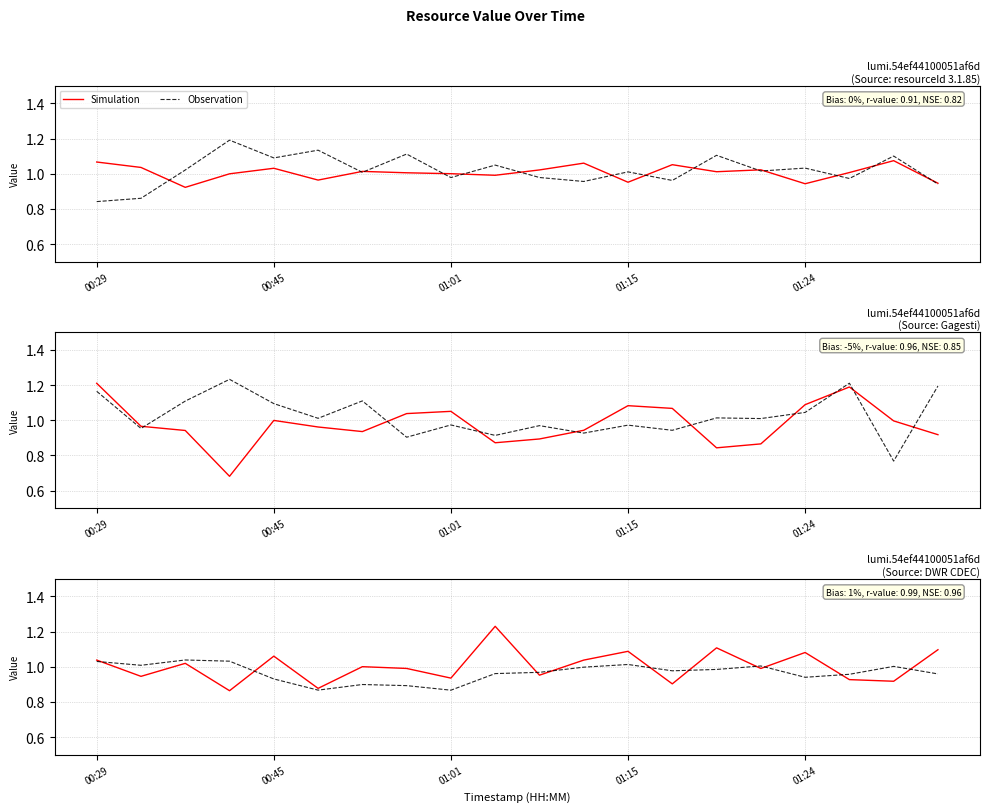

What value does the Observation series have at 10?

1.0